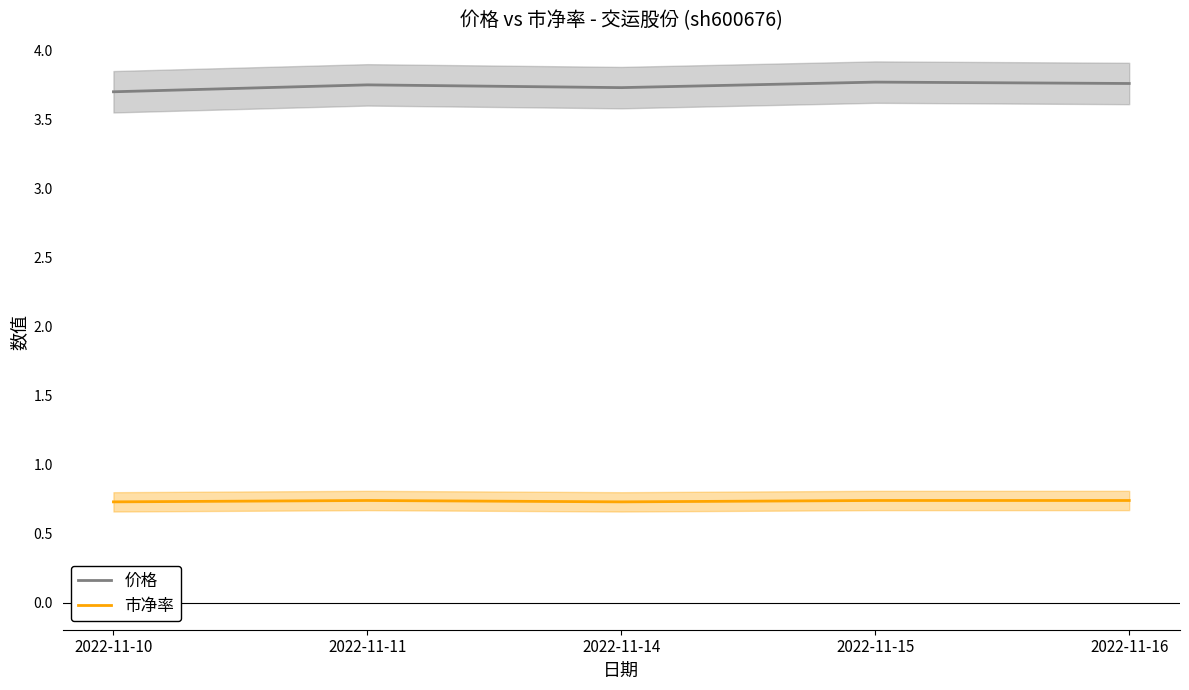

Count the 市净率 values in the range 0 to 1.

5